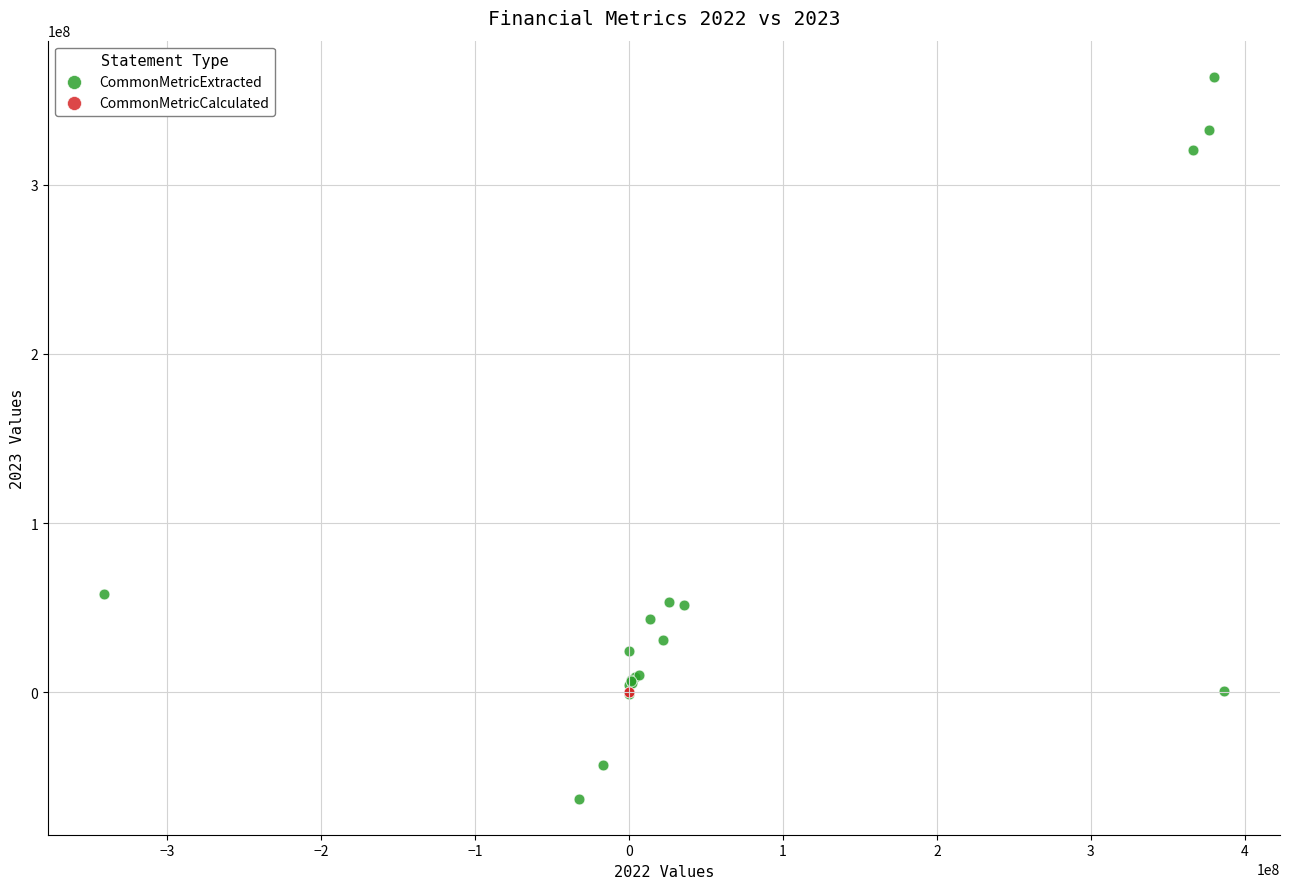

What are all the series names shown in the legend?

CommonMetricExtracted, CommonMetricCalculated